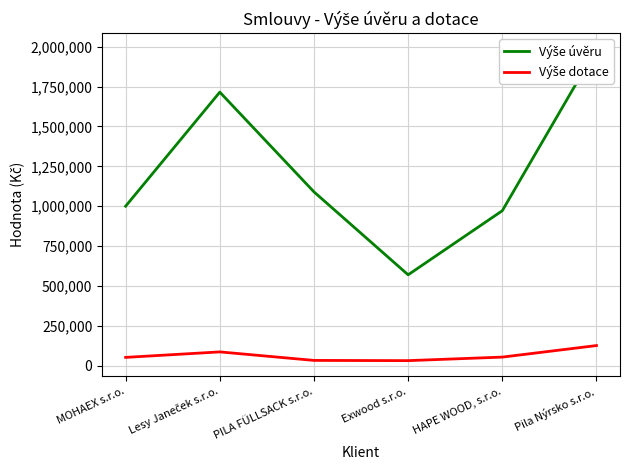

At which category does Výše dotace reach its first local peak?

Lesy Janeček s.r.o.